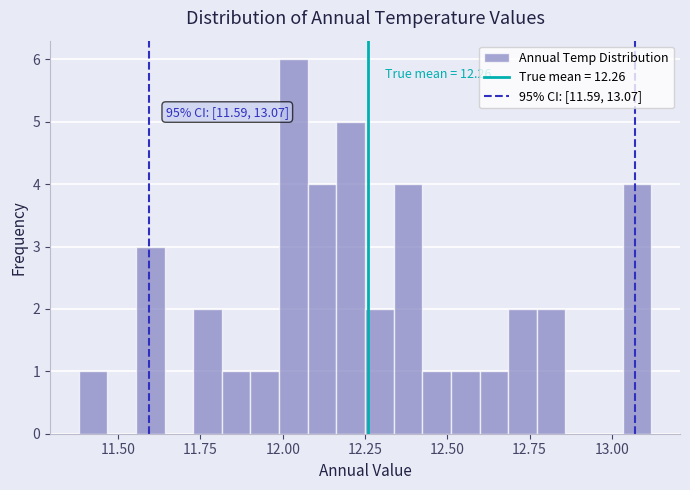

Around what value on the x-axis is the tallest bar? Give the approximate position of its centre, as read against the axis.

12.05